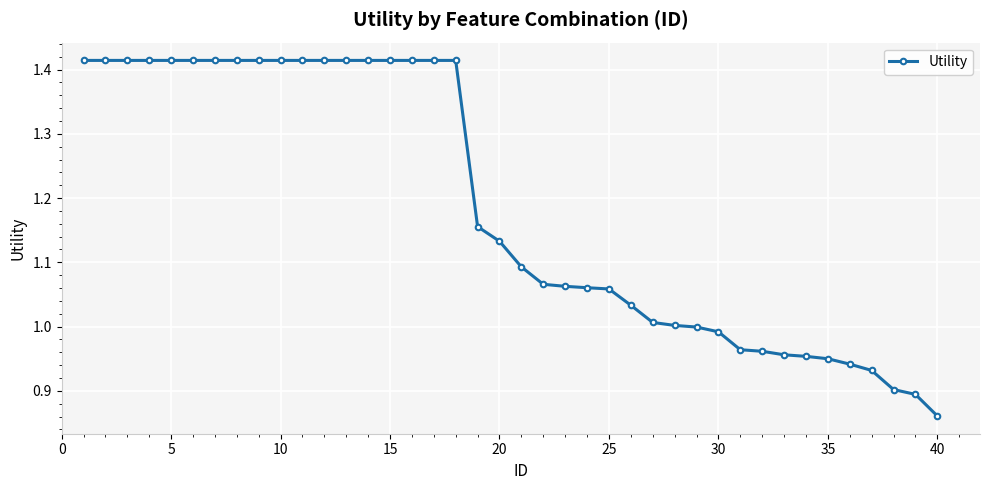

Count the number of data series in this chart.

1